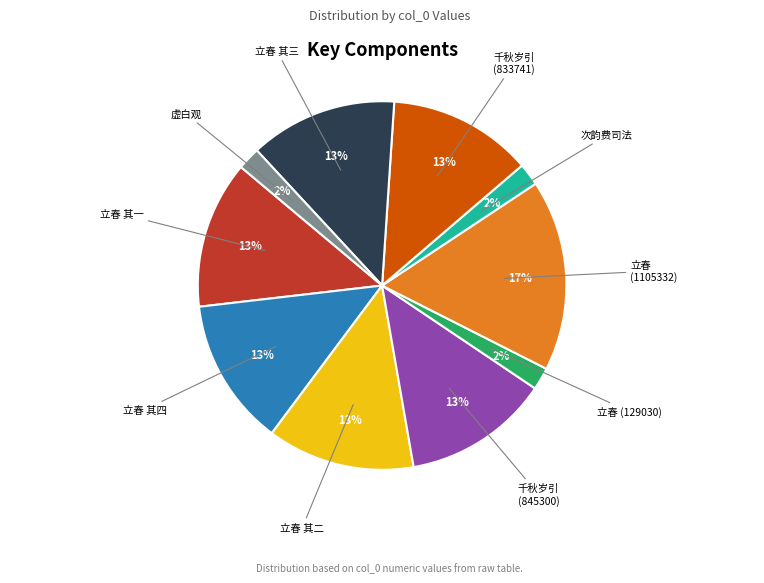

How many segments does this pie chart have?

10